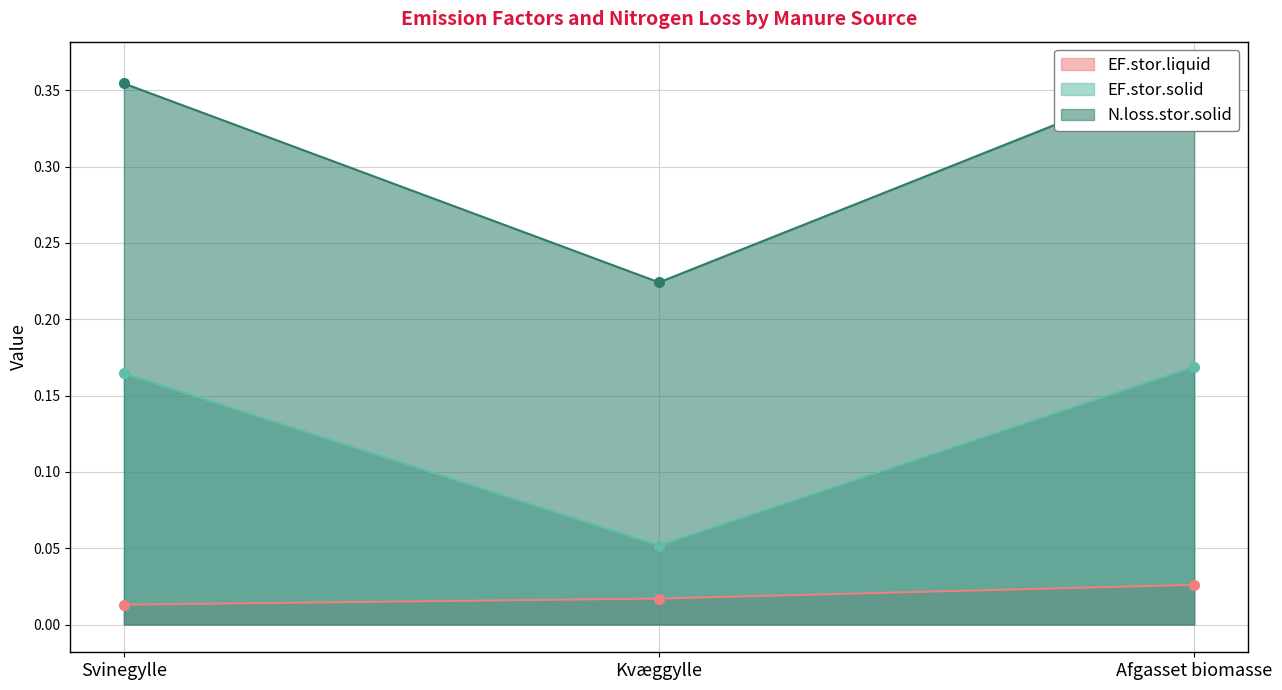

How many EF.stor.solid values are between 0 and 1?

3